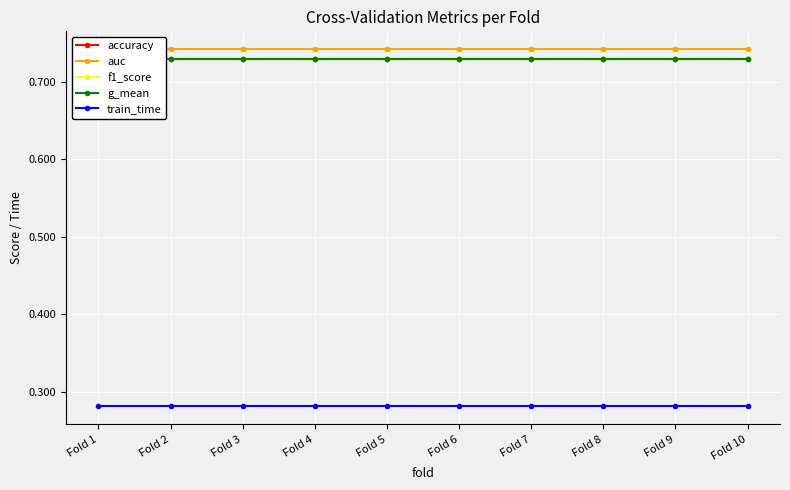

True or false: train_time has a value of 0.3 at Fold 6.

True